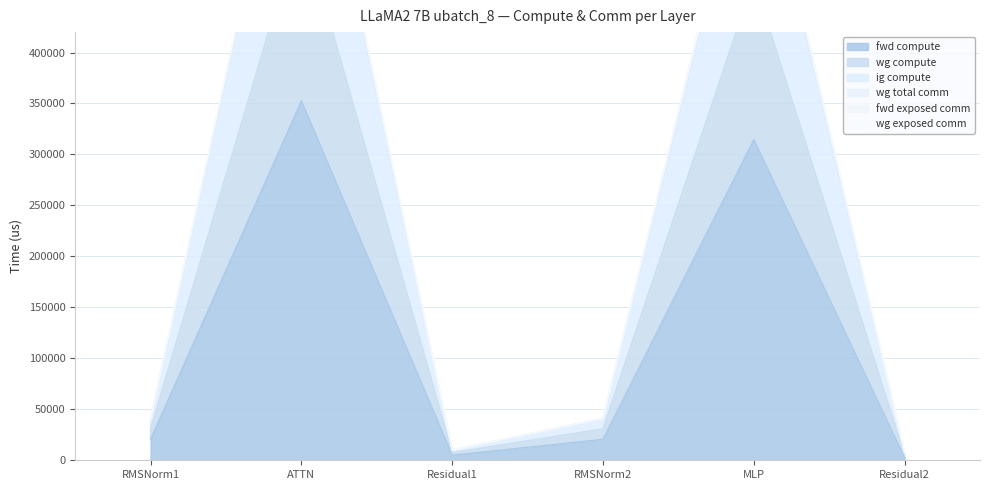

What is the label of the 2nd point from the left?

ATTN